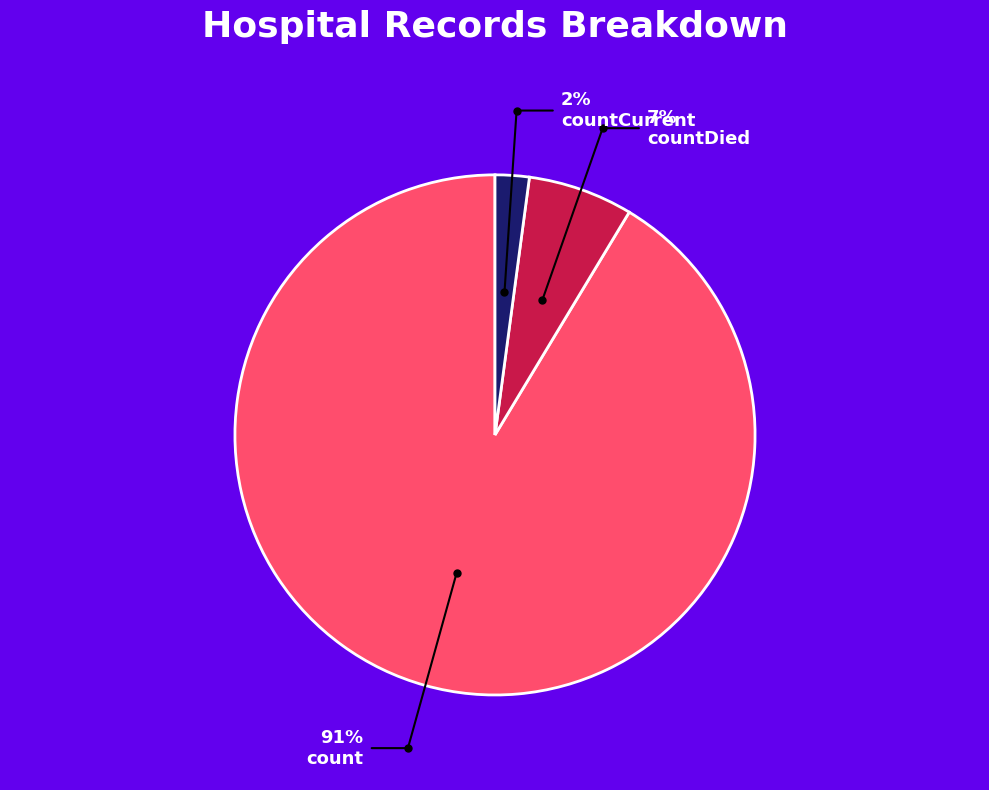

The count slice represents 99% of the pie. True or false?

False